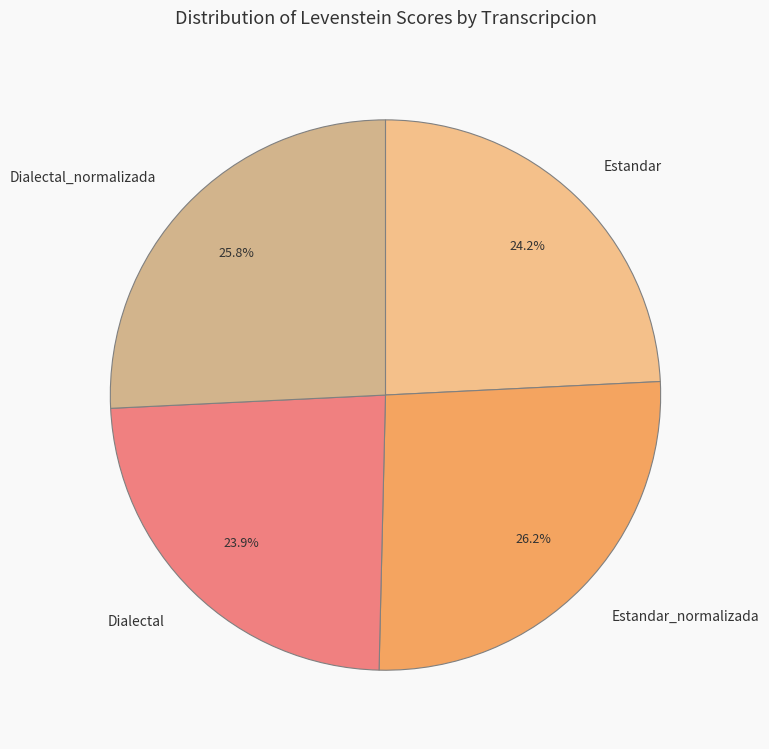

Count the number of slices in the pie.

4